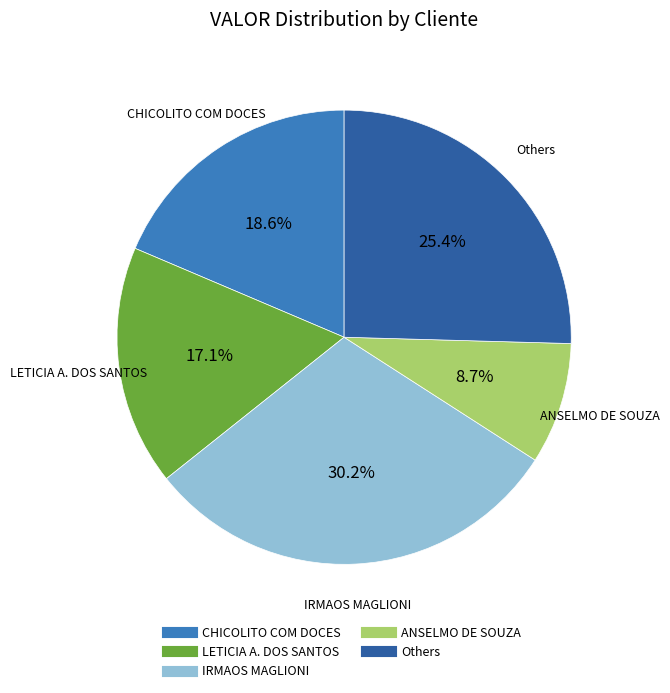

Does any single category account for the majority?

No